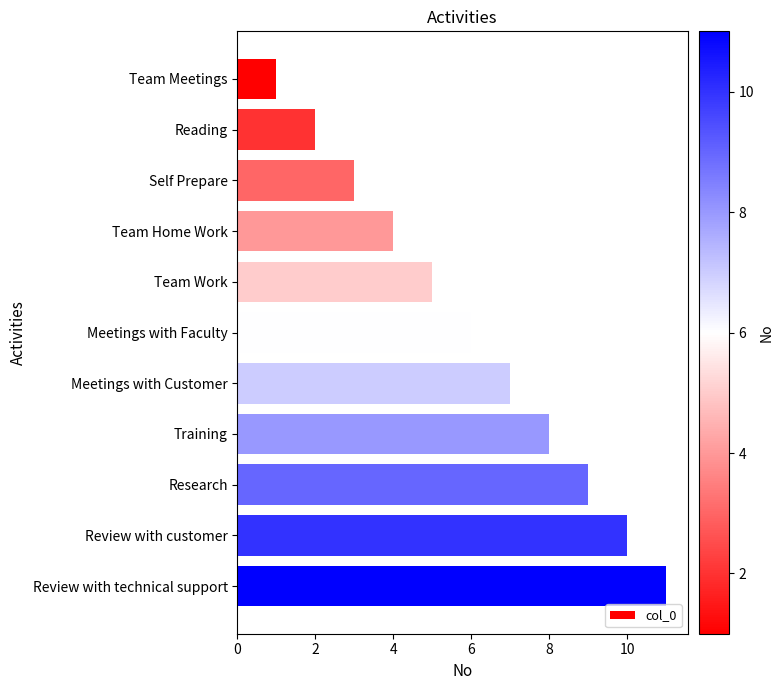

List the labels in order of value, smallest first.

Team Meetings, Reading, Self Prepare, Team Home Work, Team Work, Meetings with Faculty, Meetings with Customer, Training, Research, Review with customer, Review with technical support